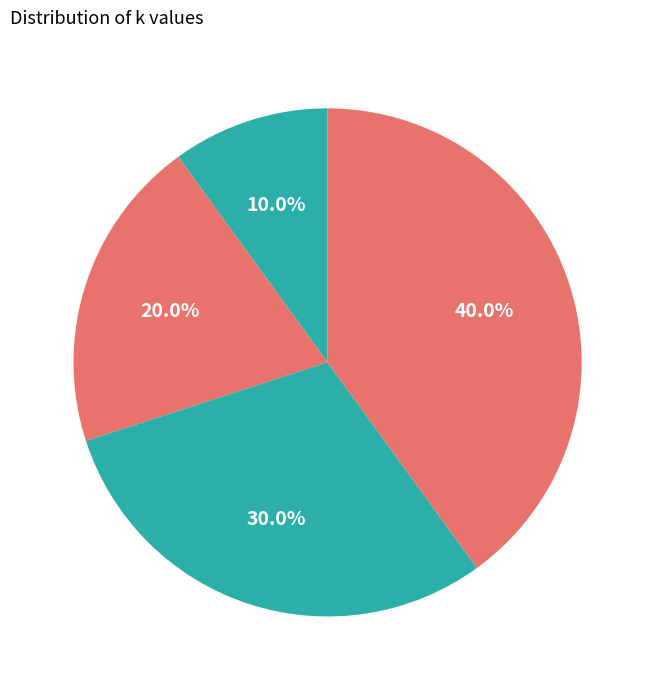

Does any single category account for the majority?

No